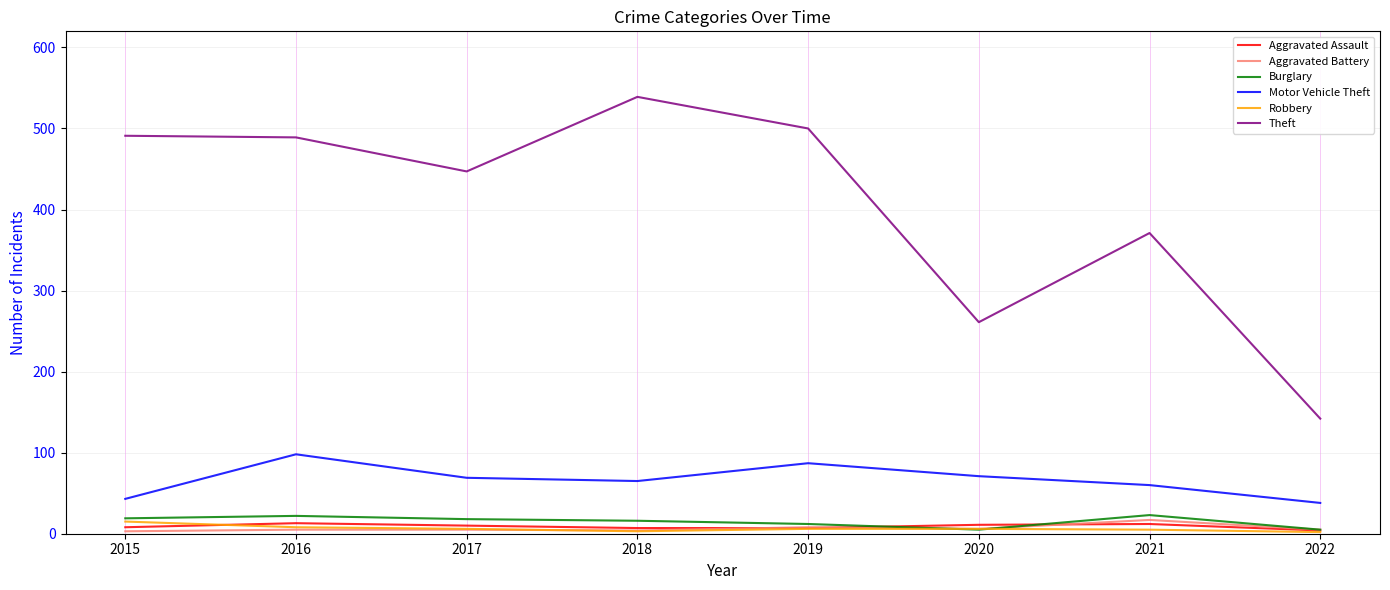

Which series has the largest range (max minus min)?

Theft